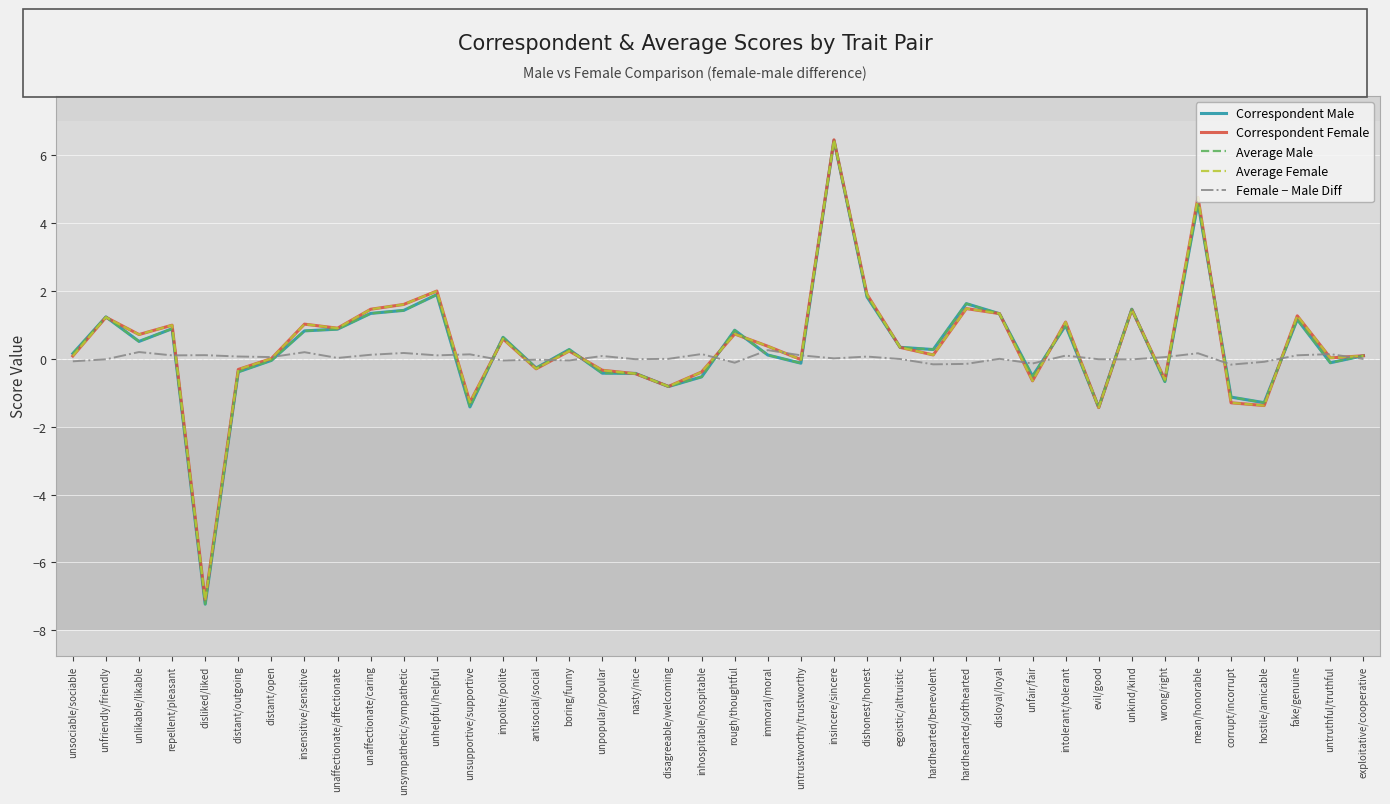

True or false: Female − Male Diff has a value of -0.1 at unfair/fair.

True